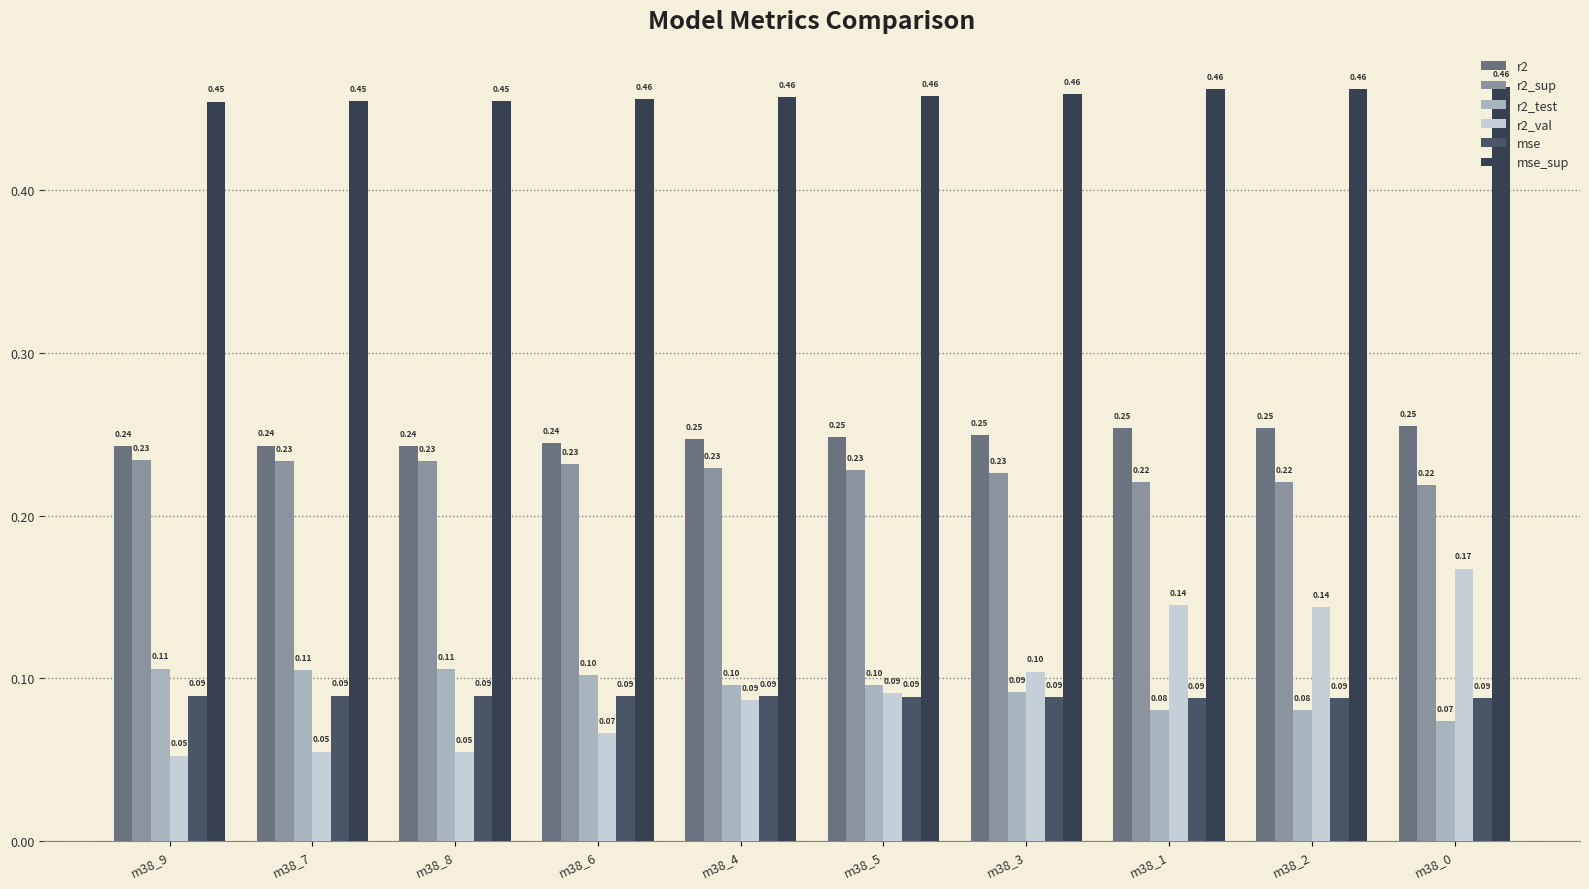

Are the bars horizontal?

No